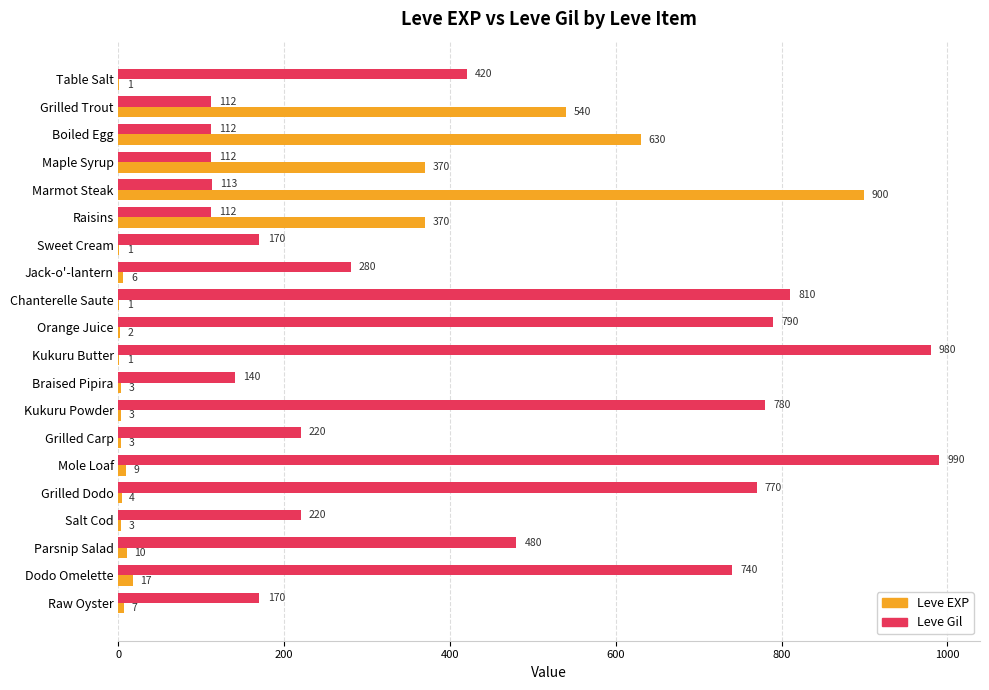

What is the highest value of the Leve Gil series?

990